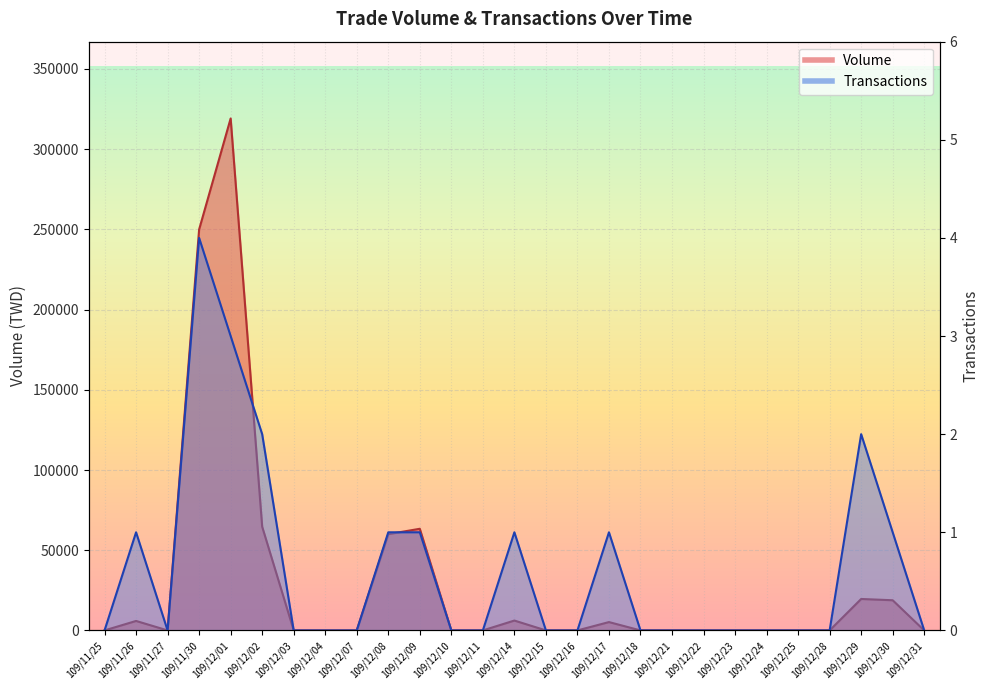

How many categories are shown in the chart?

27